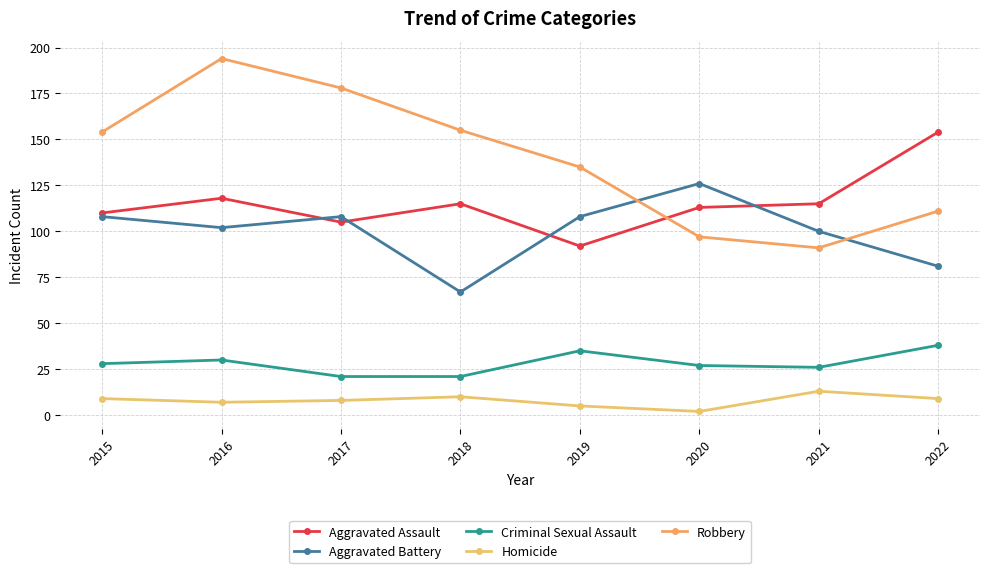

Is it true that Robbery equals 28 at 2022?

False